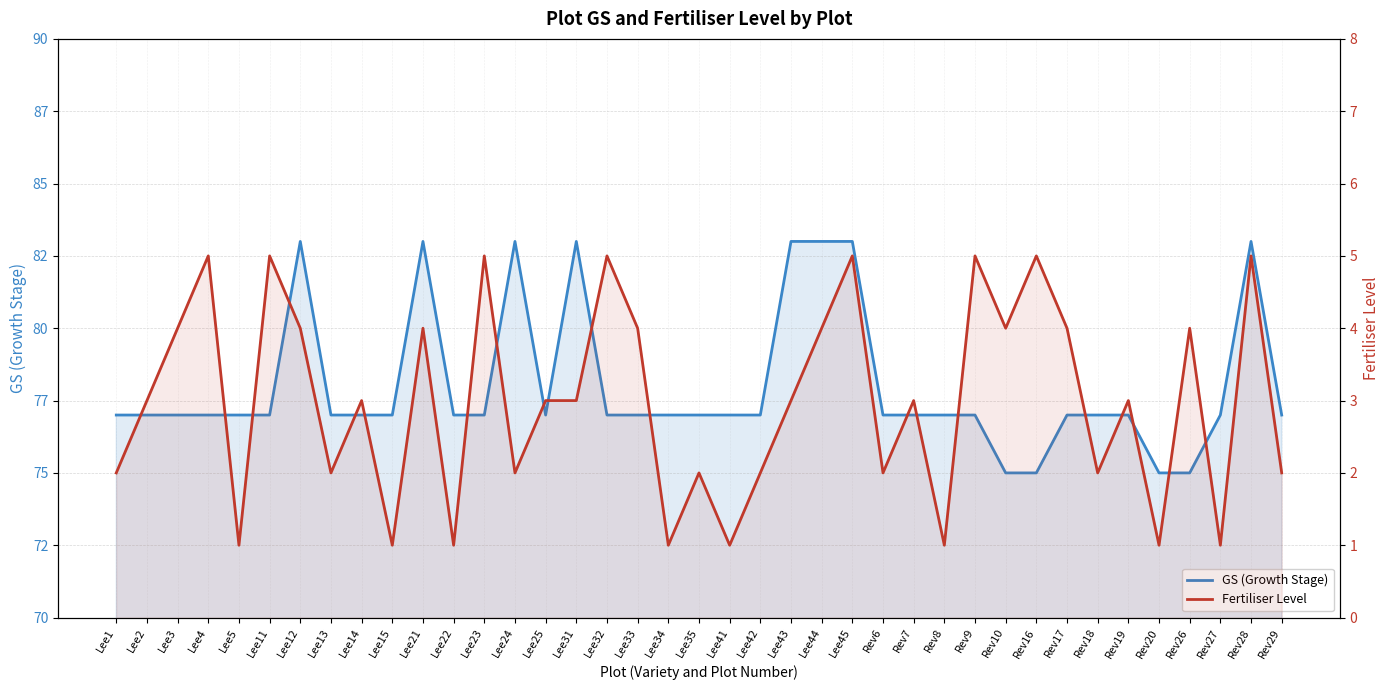

At how many categories does at least one series exceed 67?

39